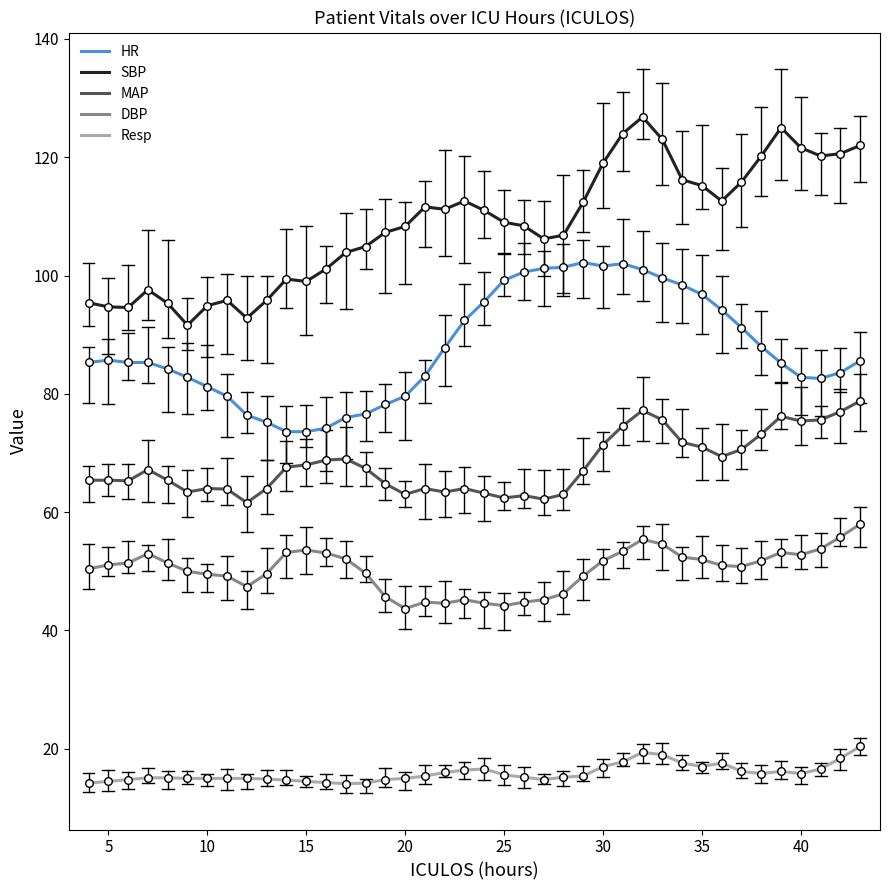

Which series has the largest total across all categories?

SBP